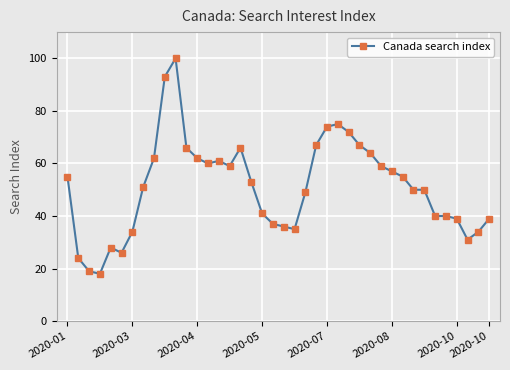

True or false: there are more than 2 points higher than both neighbors.

True